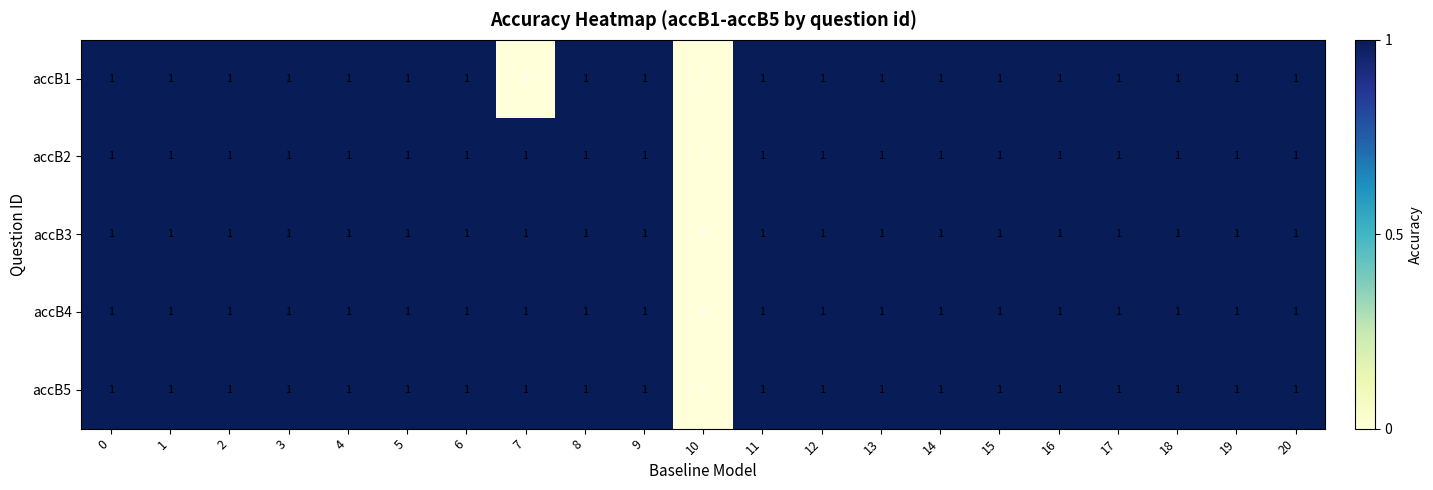

How many accB3 values are between 1 and 2?

20